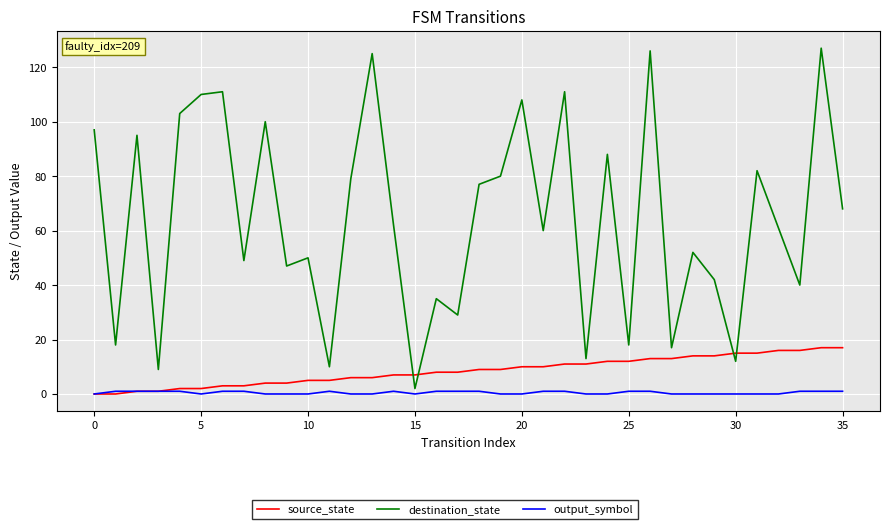

List the series in order of their peak value, highest first.

destination_state, source_state, output_symbol